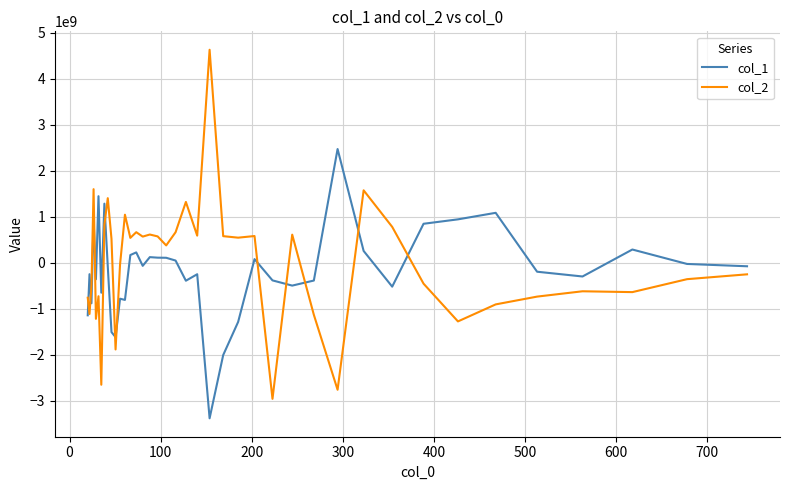

What is the difference between the maximum and minimum values in the col_2 series?

7585841109.5